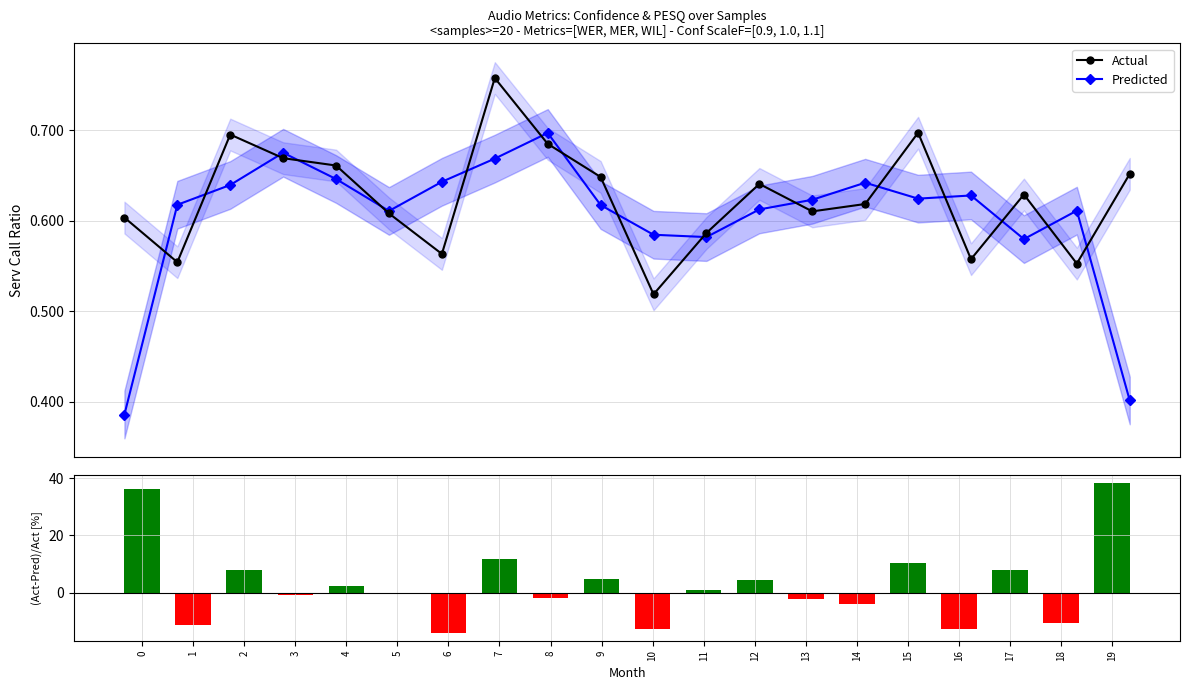

Reading right to left, list all the values displayed in this chart.

Actual: 19=0.7	18=0.6	17=0.6	16=0.6	15=0.7	14=0.6	13=0.6	12=0.6	11=0.6	10=0.5	9=0.6	8=0.7	7=0.8	6=0.6	5=0.6	4=0.7	3=0.7	2=0.7	1=0.6	0=0.6
Predicted: 19=0.4	18=0.6	17=0.6	16=0.6	15=0.6	14=0.6	13=0.6	12=0.6	11=0.6	10=0.6	9=0.6	8=0.7	7=0.7	6=0.6	5=0.6	4=0.6	3=0.7	2=0.6	1=0.6	0=0.4
(Act-Pred)/Act: 19=38.4	18=-10.6	17=7.8	16=-12.6	15=10.4	14=-3.8	13=-2.1	12=4.4	11=0.8	10=-12.7	9=4.8	8=-1.8	7=11.7	6=-14.1	5=-0.4	4=2.3	3=-0.9	2=8.0	1=-11.4	0=36.1